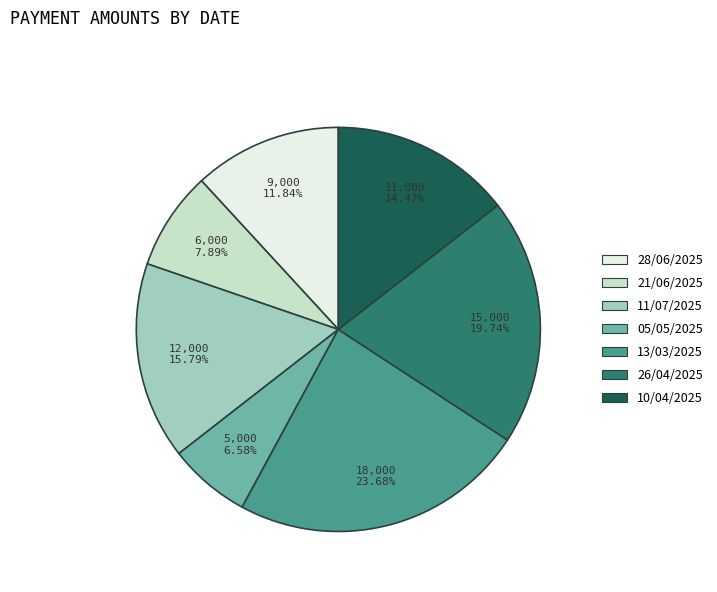

To the nearest percent, what is the difference between the 11/07/2025 and 05/05/2025 slice percentages?

9%